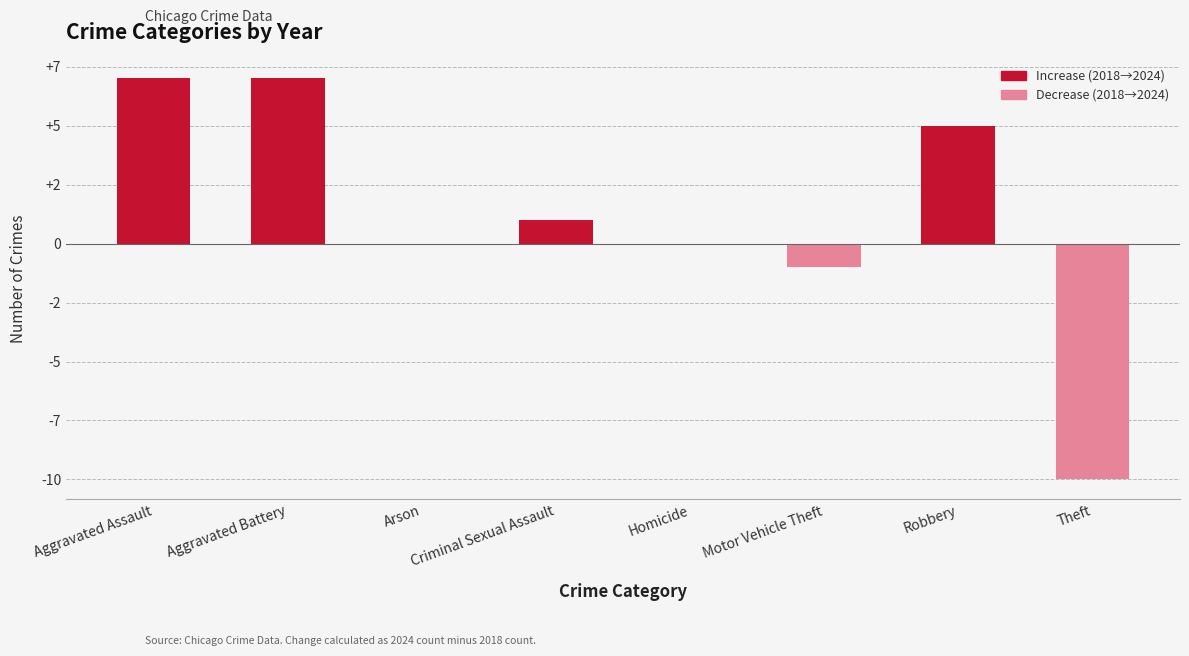

Is it true that the value at Criminal Sexual Assault is 2?

False